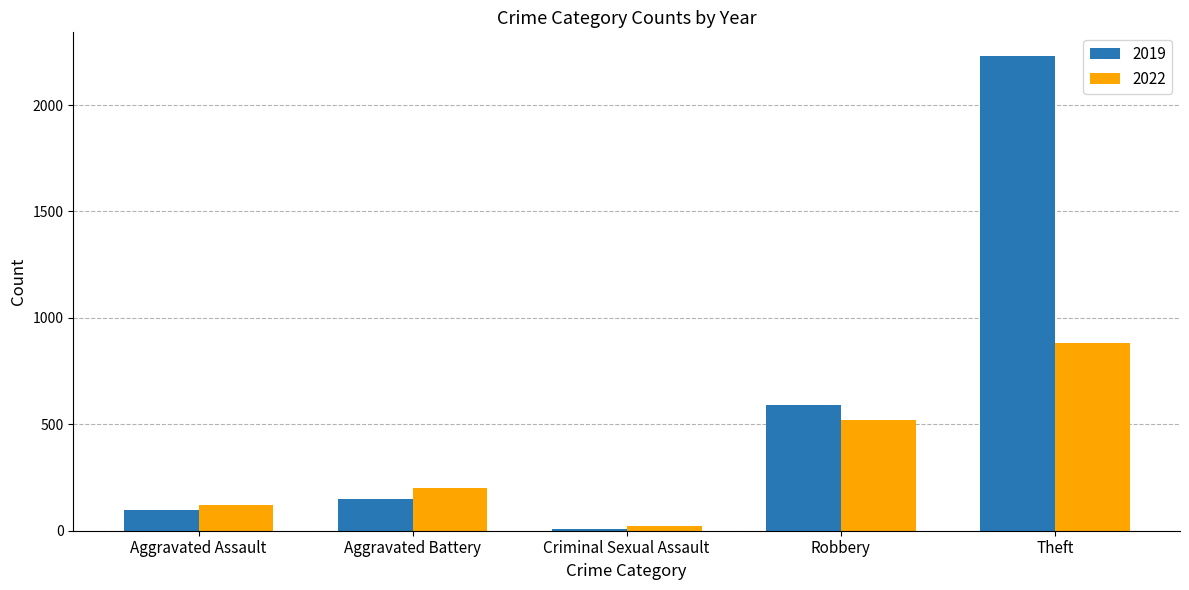

What is the label of the 2nd bar from the left?

Aggravated Battery